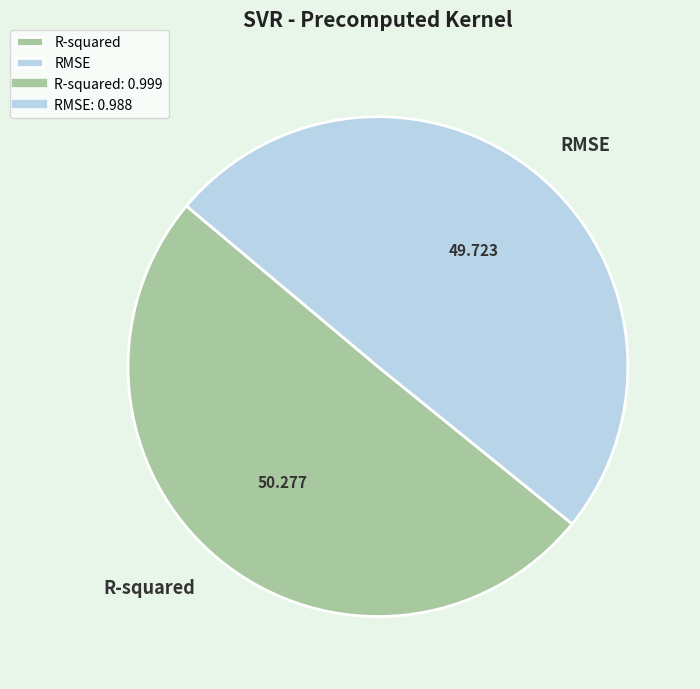

Count the number of slices in the pie.

2